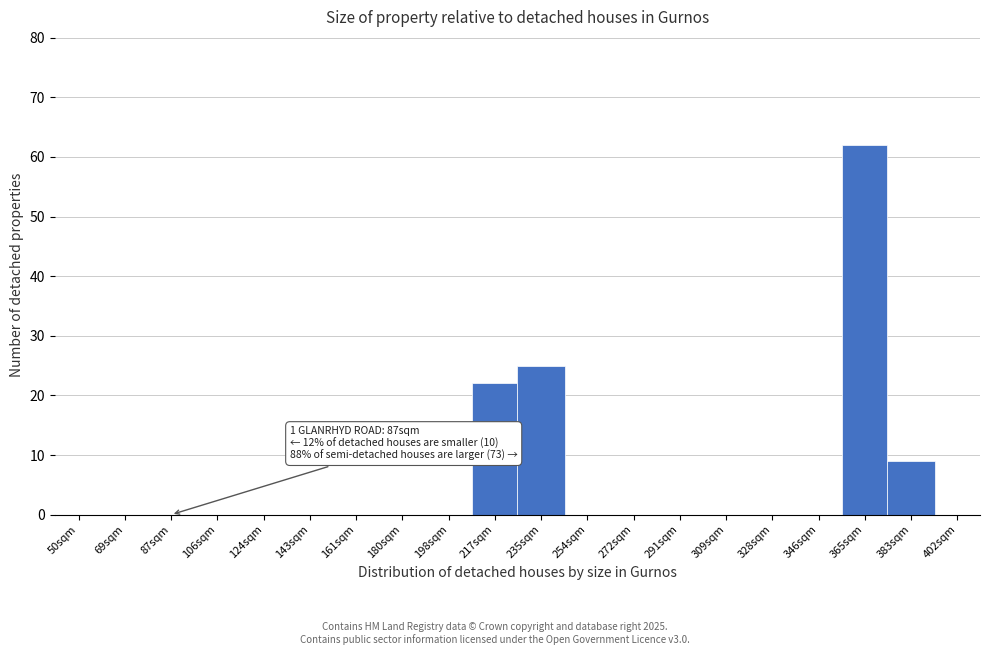

Reading left to right, extract all data points from this chart.

50sqm=0	69sqm=0	87sqm=0	106sqm=0	124sqm=0	143sqm=0	161sqm=0	180sqm=0	198sqm=0	217sqm=22	235sqm=25	254sqm=0	272sqm=0	291sqm=0	309sqm=0	328sqm=0	346sqm=0	365sqm=62	383sqm=9	402sqm=0